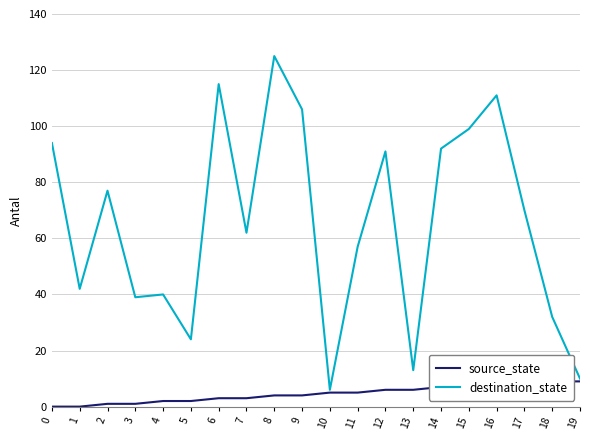

What is the difference between the destination_state values at 6 and 1?

73